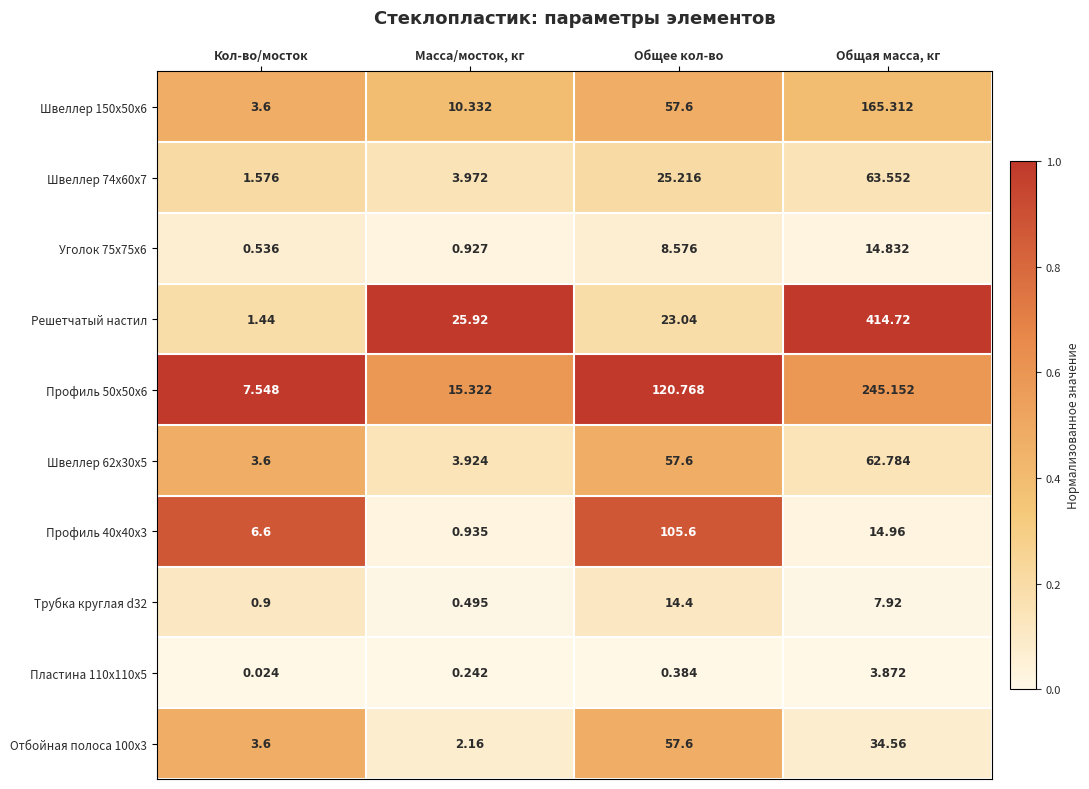

Which series has the largest range (max minus min)?

Решетчатый настил